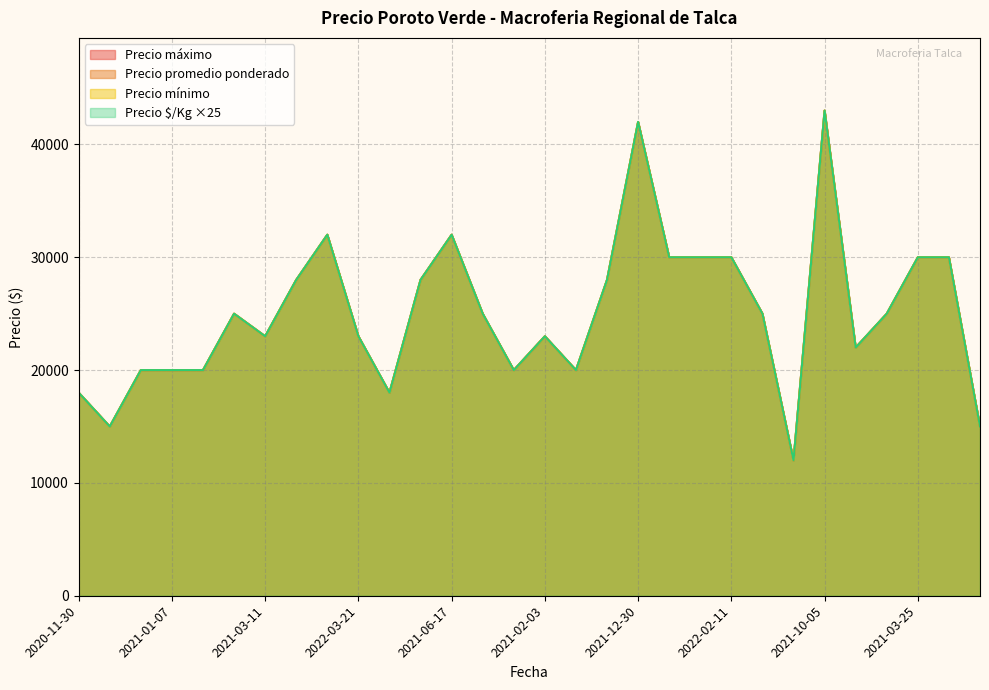

At which category is the sum across all series the highest?

2021-10-05